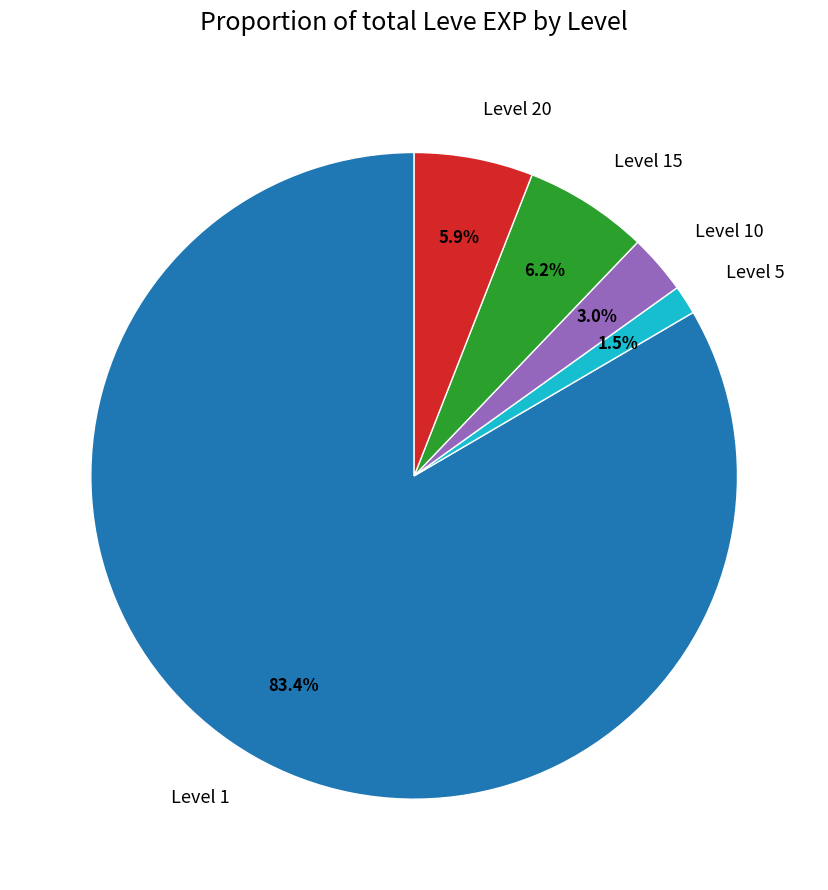

How many slices are in this pie chart?

5